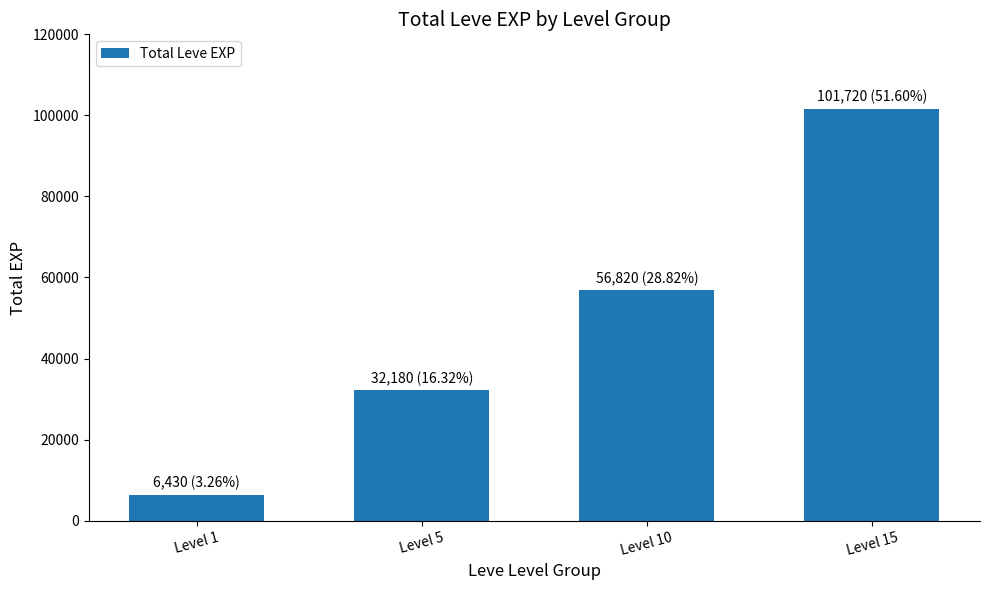

What is the approximate value at Level 1?

6430